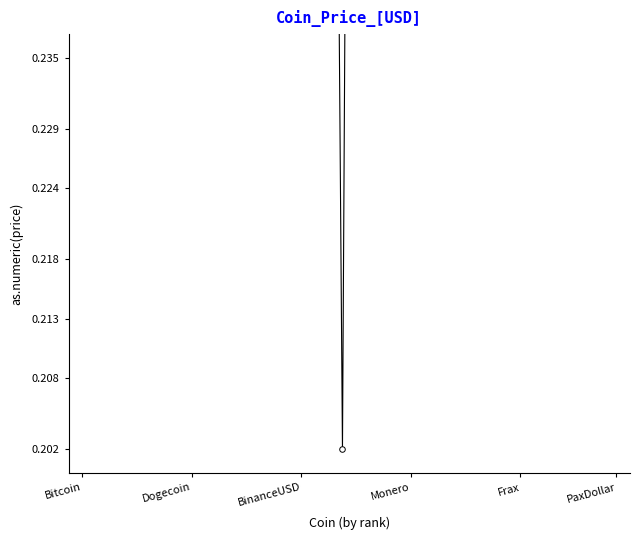

What is the maximum value shown in the chart?

0.4